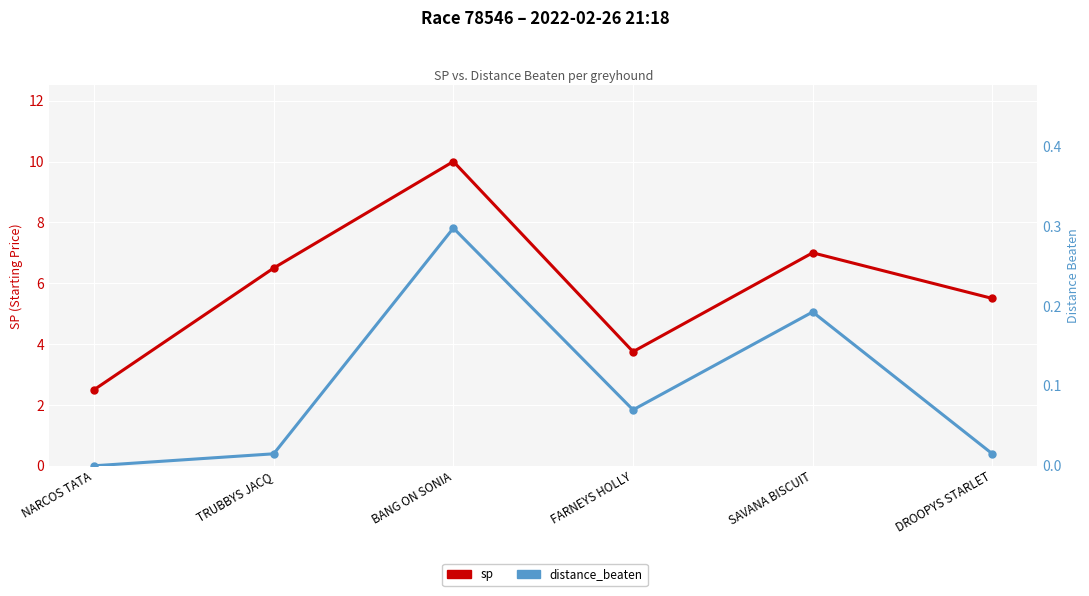

Between BANG ON SONIA and TRUBBYS JACQ, which is larger?

BANG ON SONIA